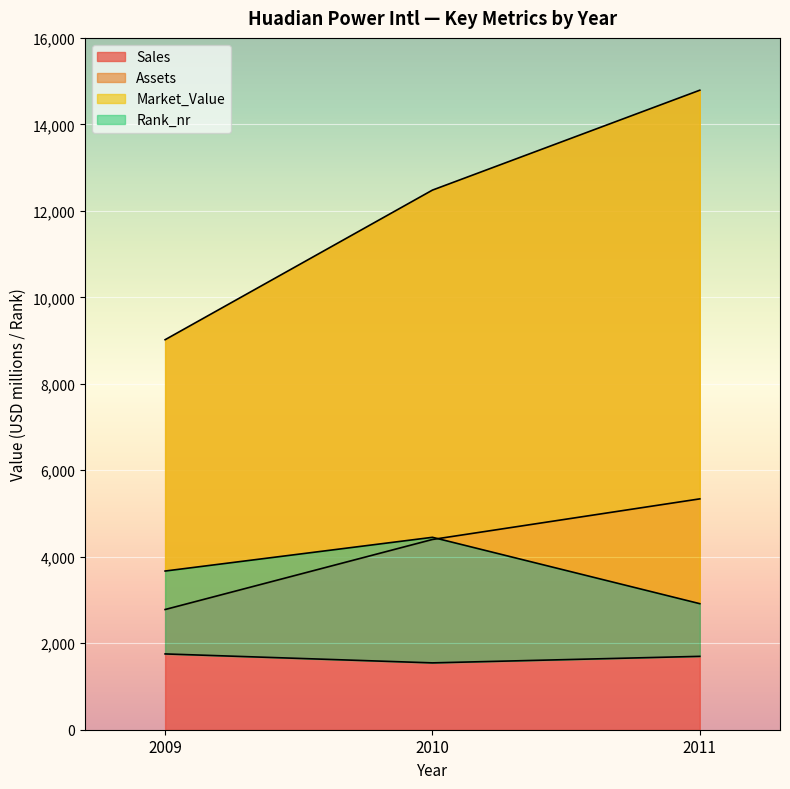

List the labels in order of Sales value, largest first.

2011, 2010, 2009